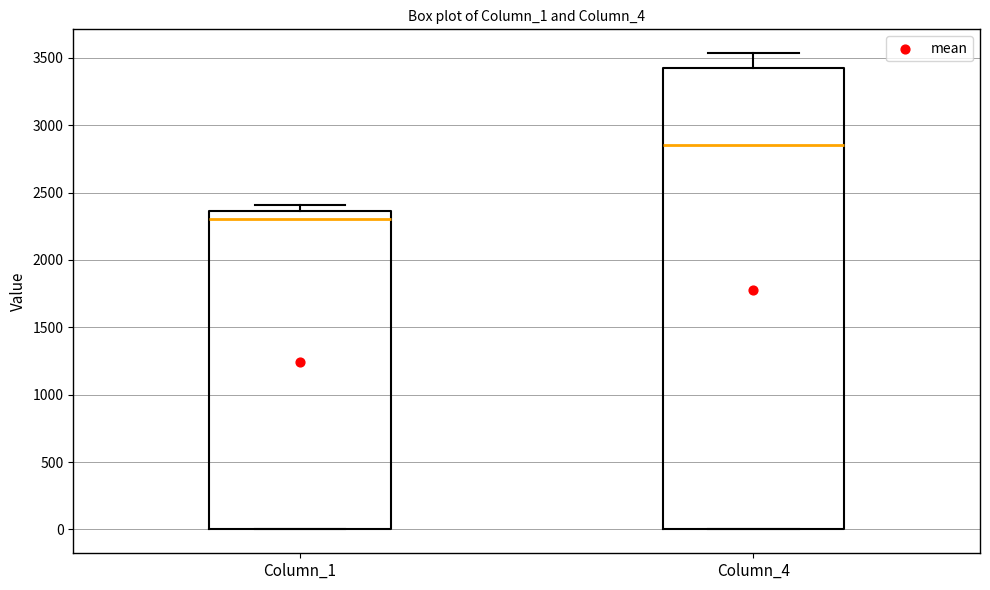

Where is the lower edge of the box for Column_4 on the y-axis? The values are not printed on the chart, so give them approximately, as read against the axis.

0